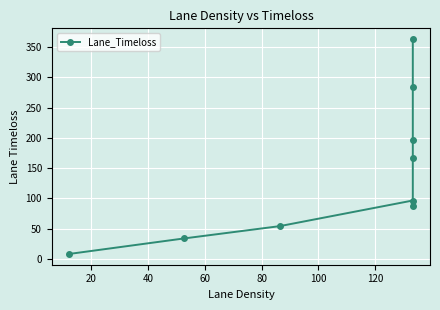

Reading left to right, list all the values displayed in this chart.

8.0	33.6	54.0	96.4	87.5	166.3	196.4	284.5	363.2